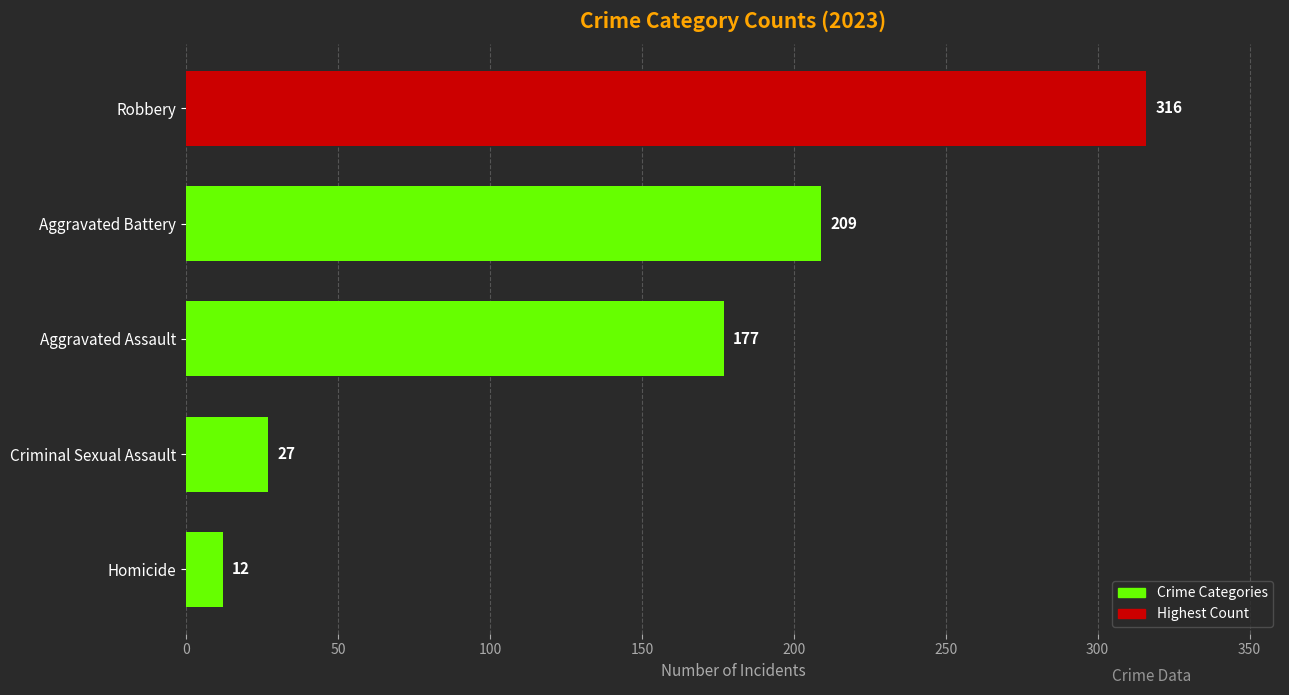

At which category does the chart reach its minimum across all series?

Homicide